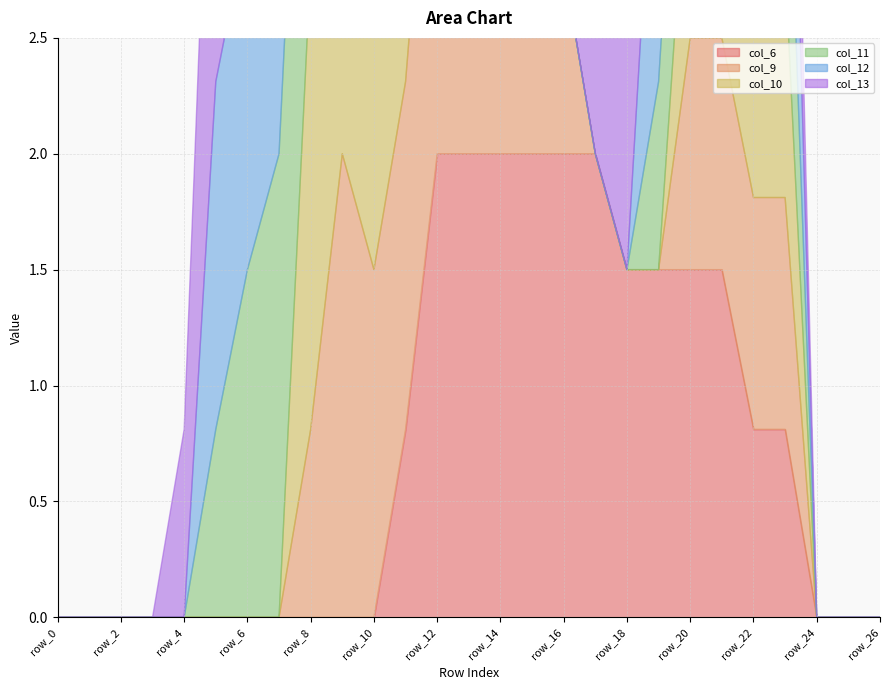

What is the total value across all series at row_10?

7.8